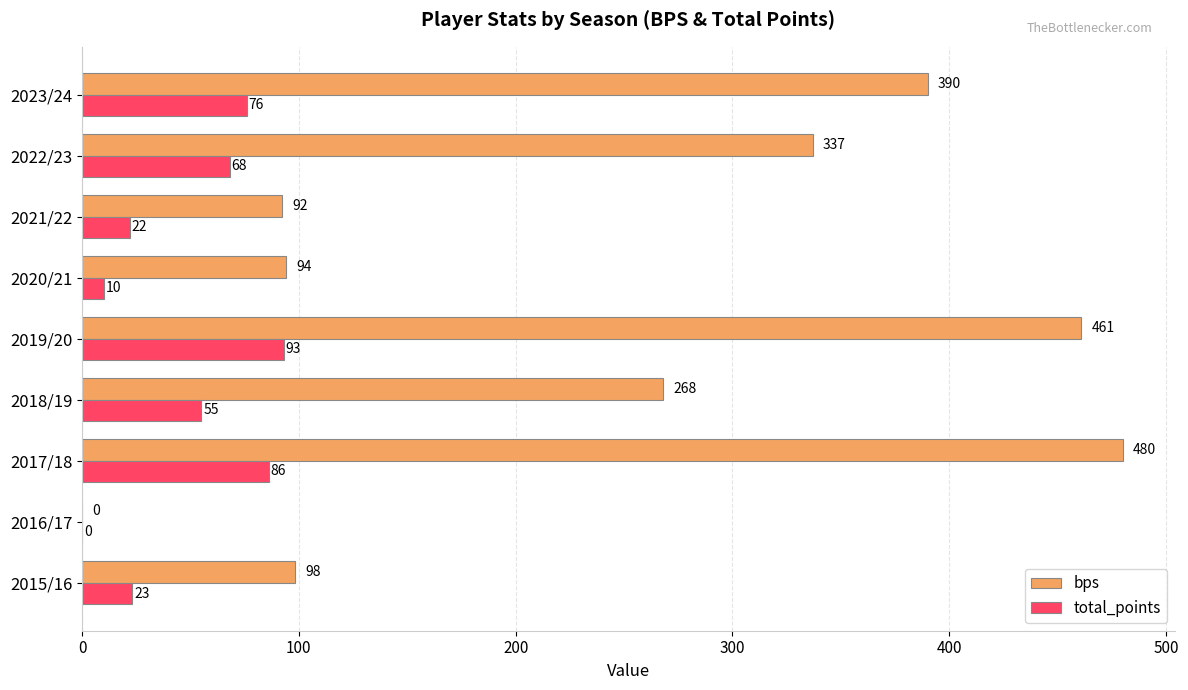

What is the sum of all total_points values?

433